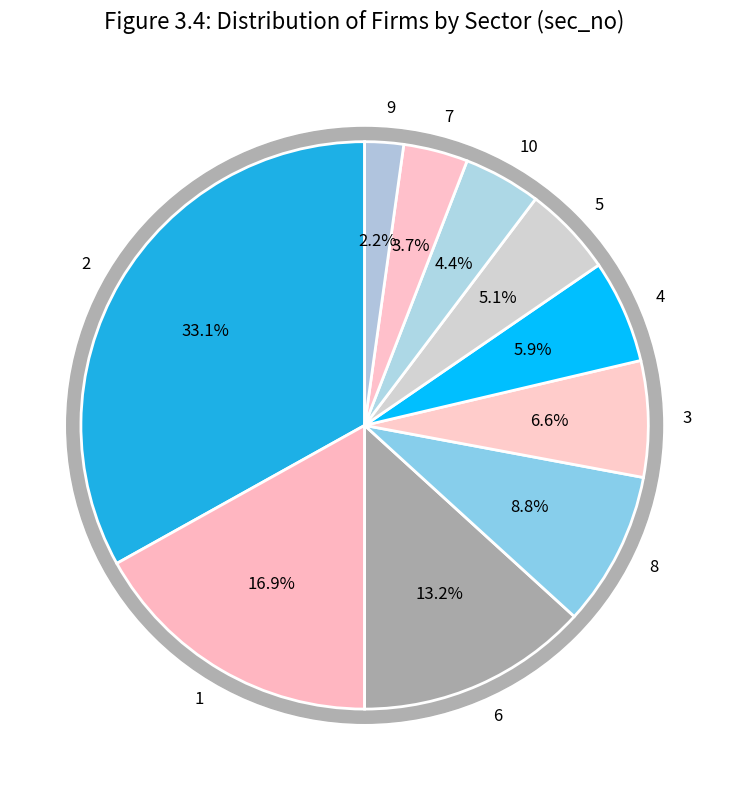

To the nearest percent, what is the average slice percentage?

10%